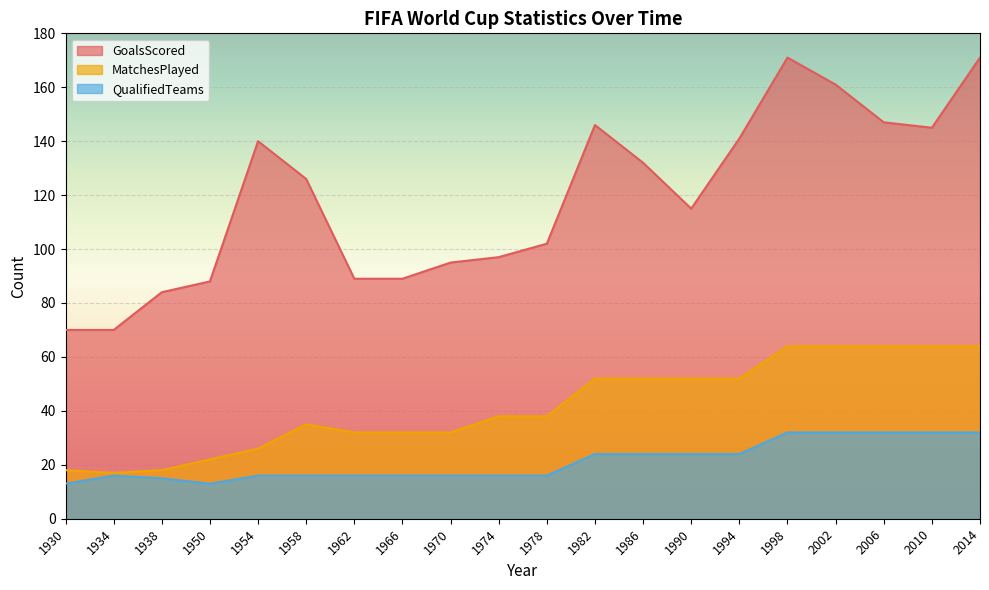

Which series has the largest range (max minus min)?

GoalsScored